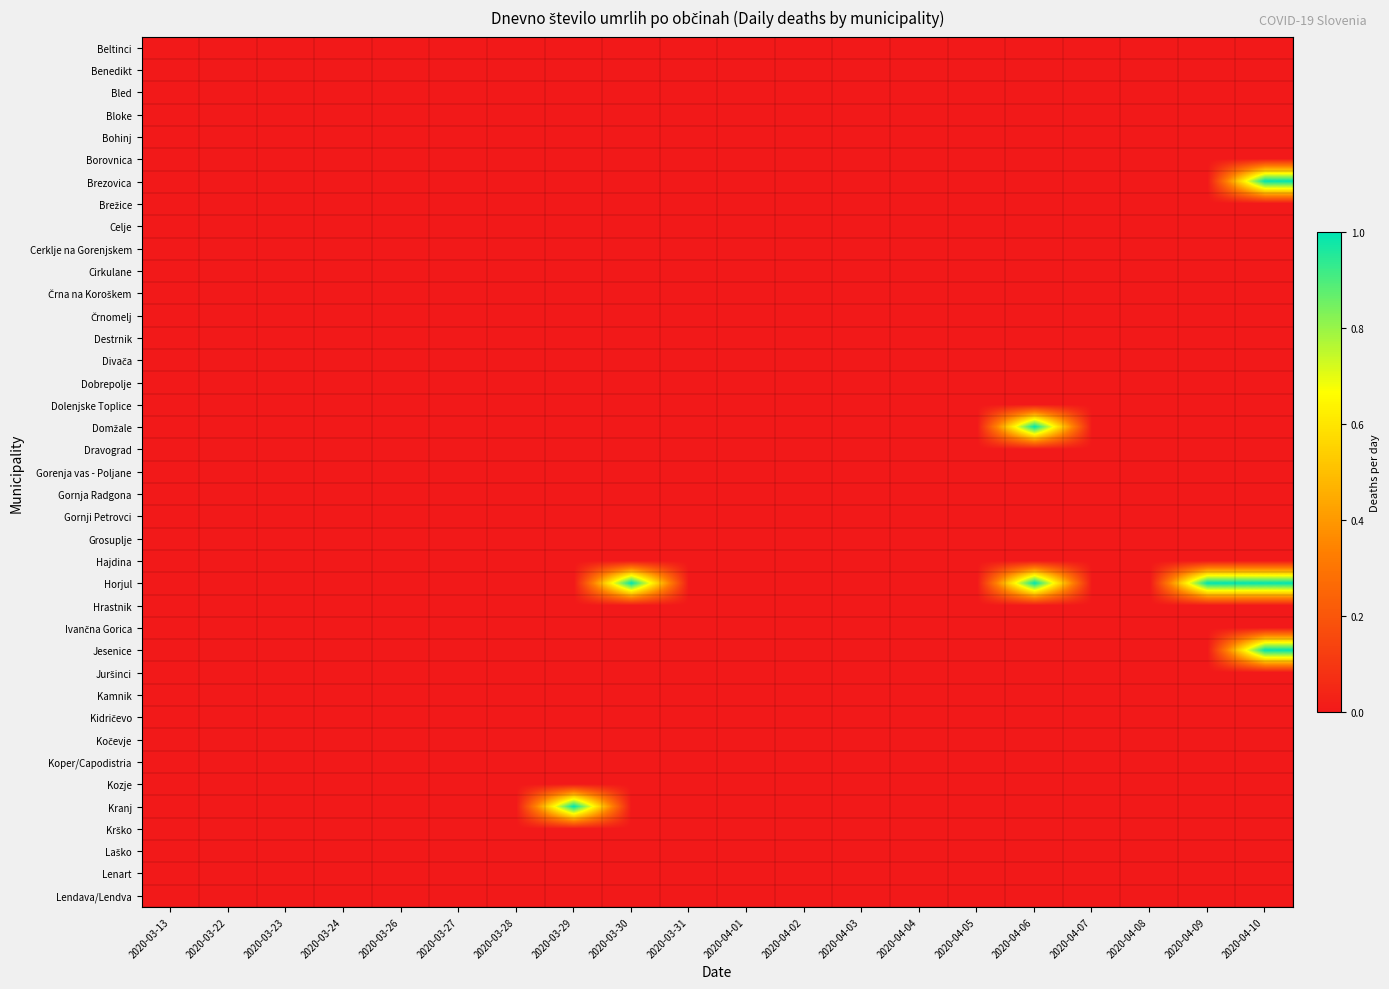

How many series are shown in this chart?

39